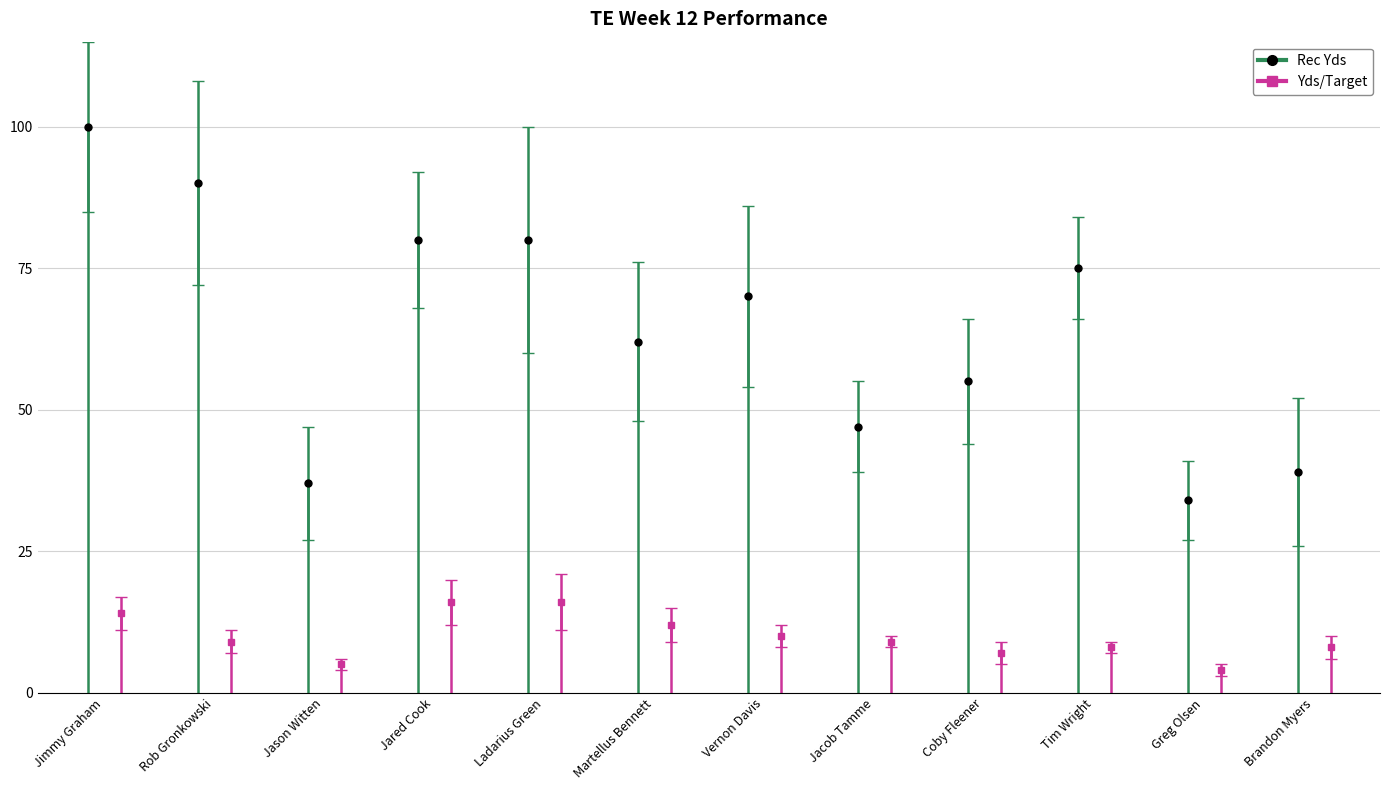

How many distinct data groups are displayed?

2